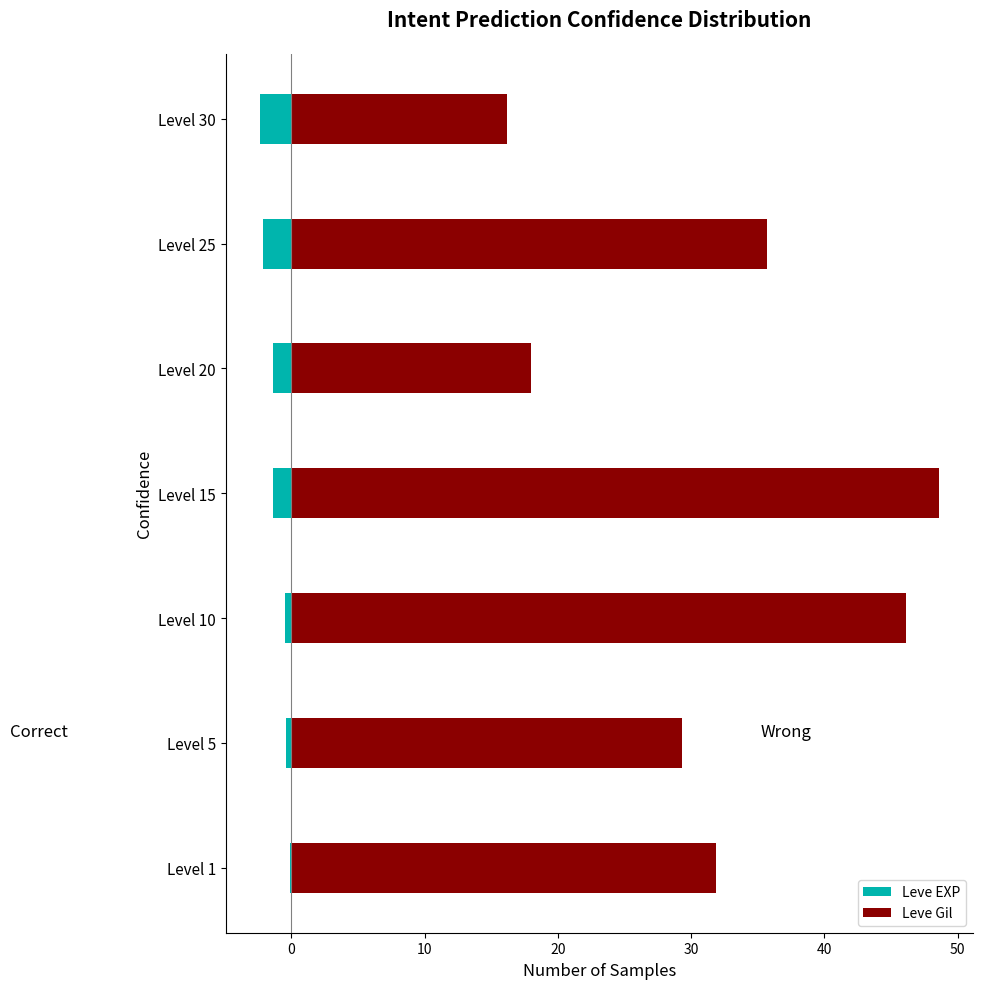

Which series changed the most between Level 1 and Level 5?

Leve Gil